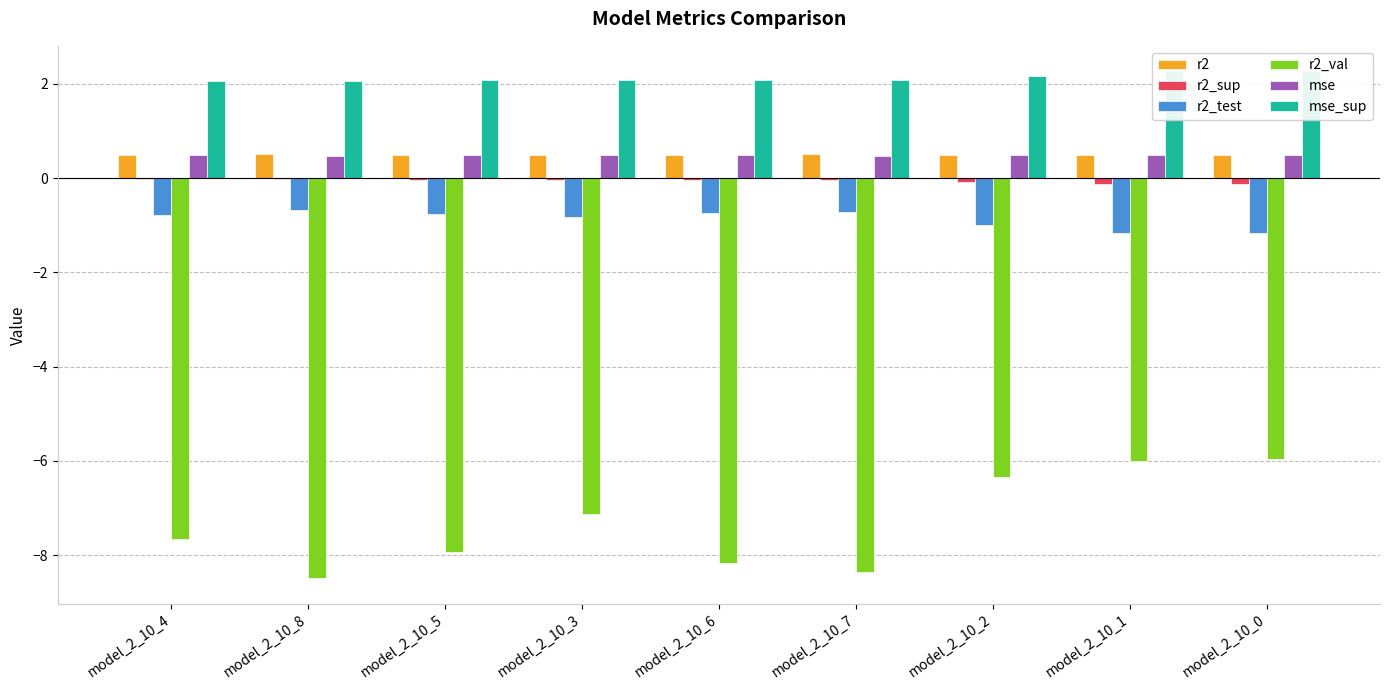

Read the mse value at model_2_10_7.

0.5